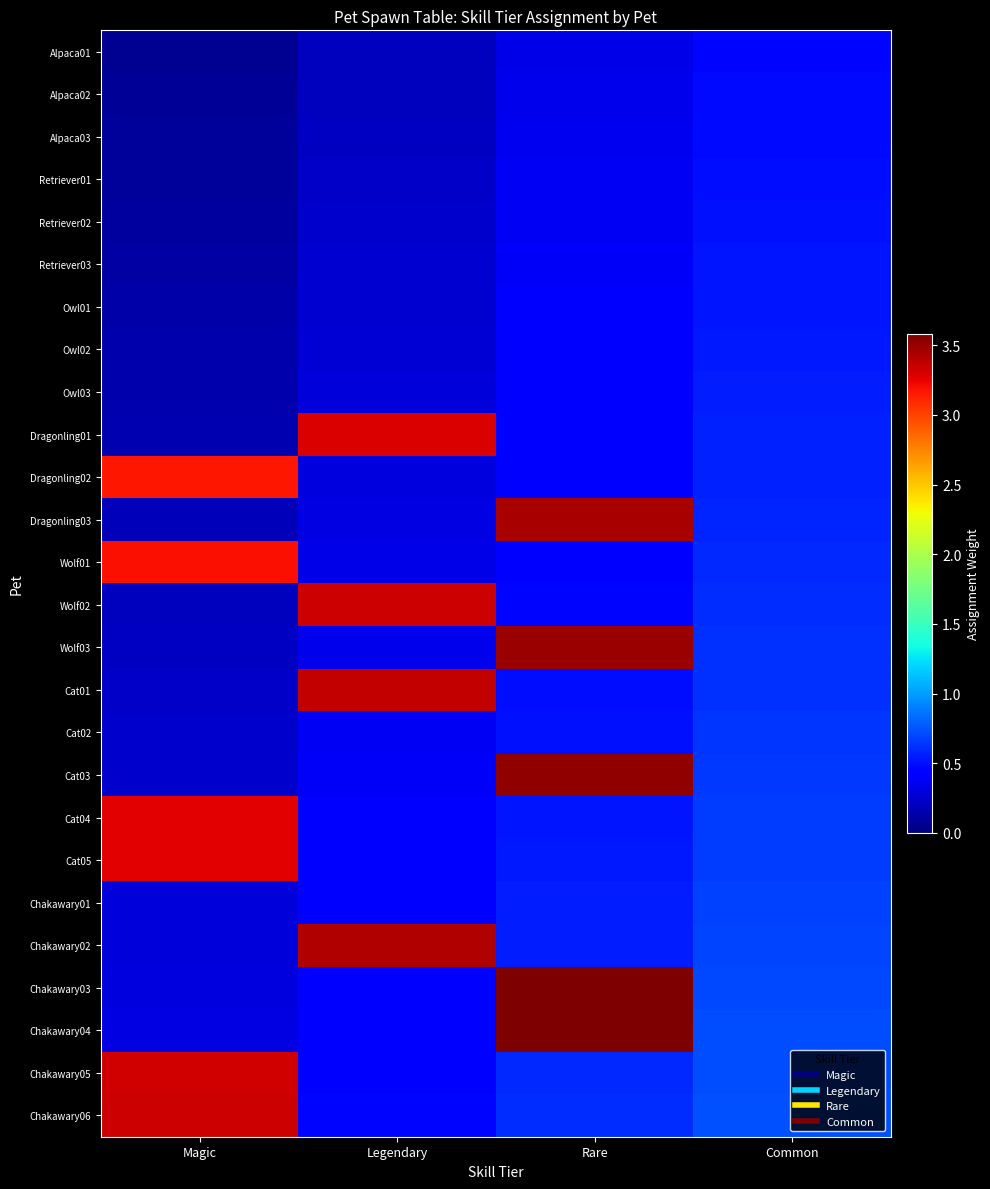

Which category has the lowest value across all series?

Magic